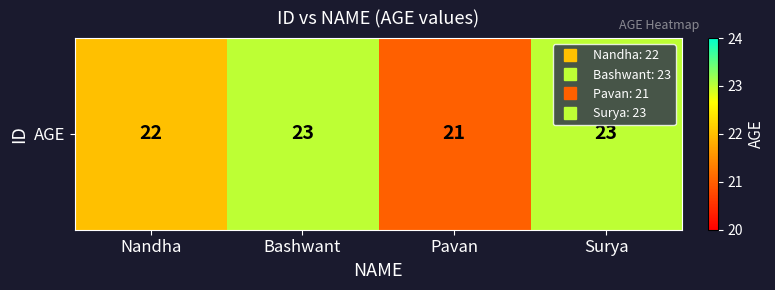

List the labels in order of value, smallest first.

Pavan, Nandha, Bashwant, Surya